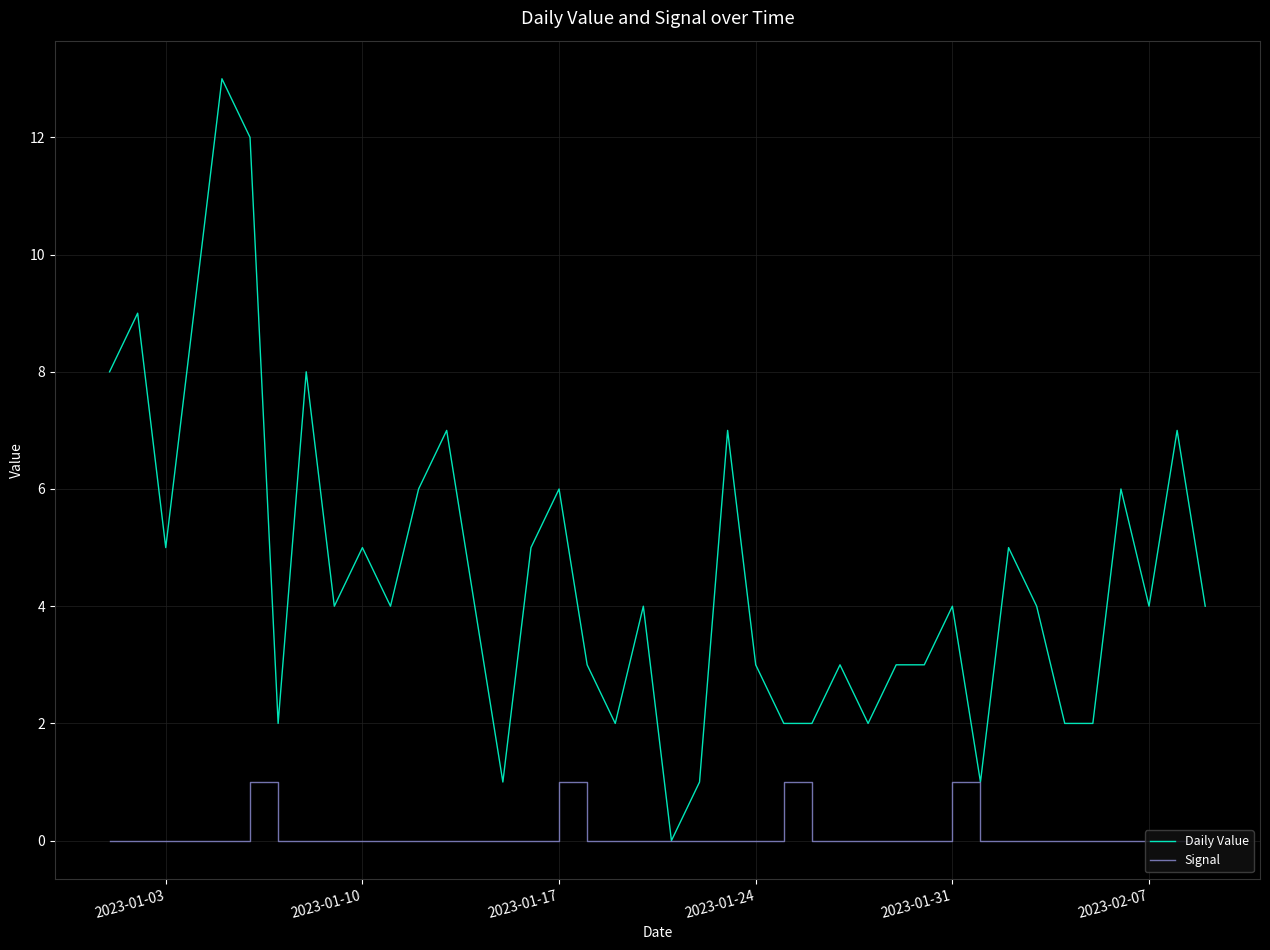

What is the greatest value displayed?

13